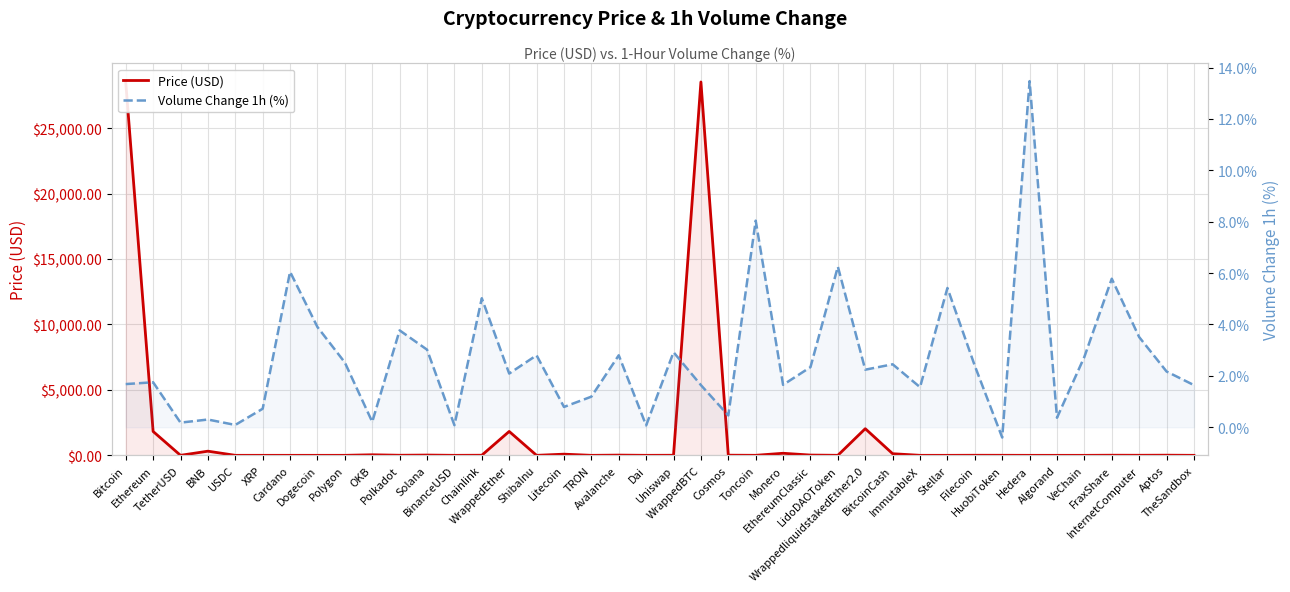

True or false: Price (USD) has a value of 0.1 at TheSandbox.

False